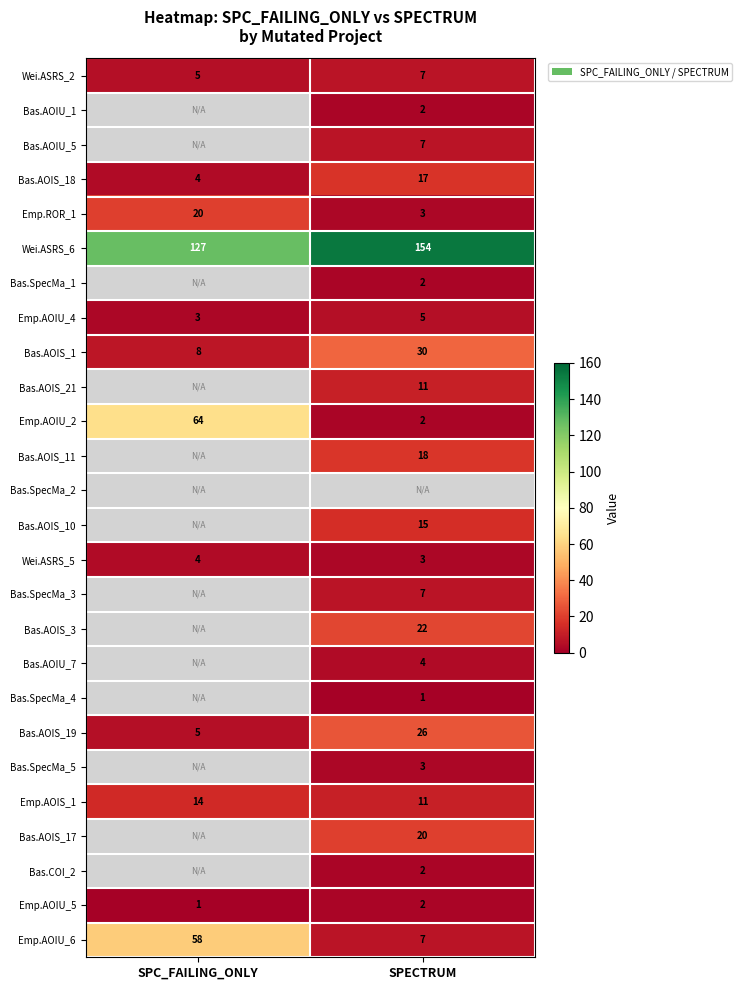

What is the difference between the Emp.ROR_1 values at SPC_FAILING_ONLY and SPECTRUM?

17